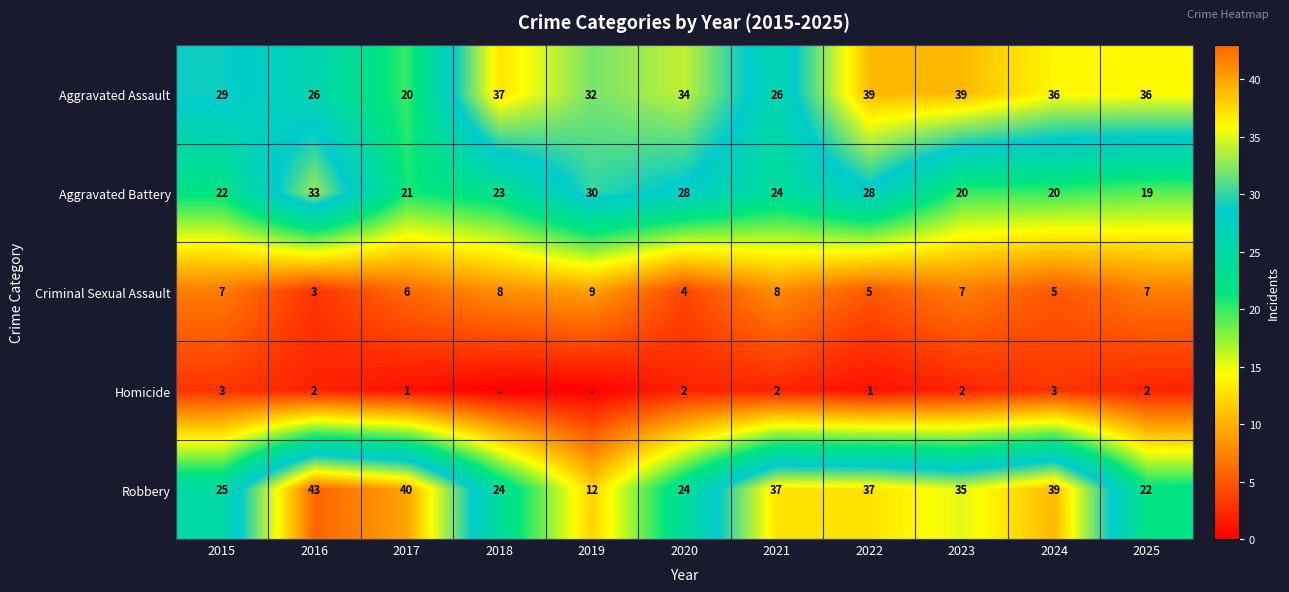

The Aggravated Battery series shows 37 at 2017. True or false?

False